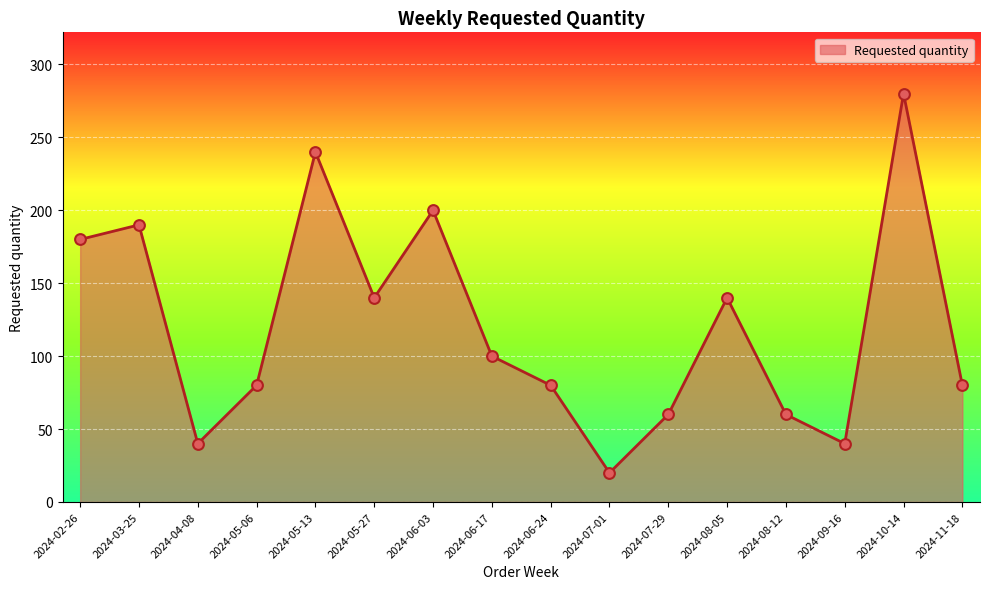

Approximately how many times larger is the value at 2024-03-25 compared to 2024-05-13?

0.8